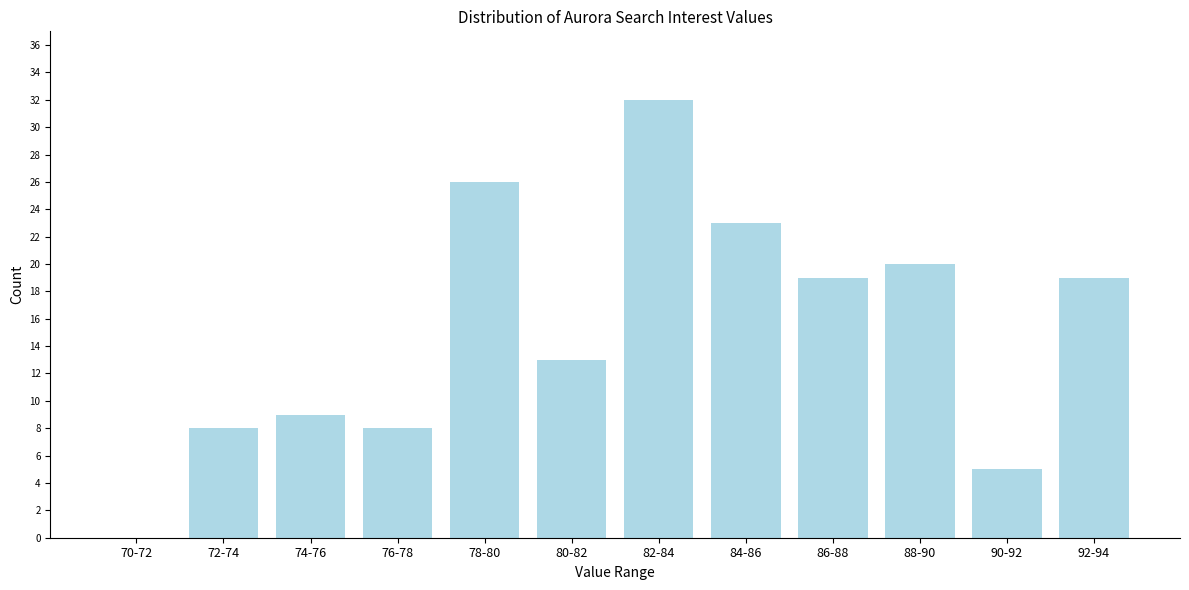

Reading left to right, transcribe all the data shown in this chart.

70-72=0	72-74=8	74-76=9	76-78=8	78-80=26	80-82=13	82-84=32	84-86=23	86-88=19	88-90=20	90-92=5	92-94=19